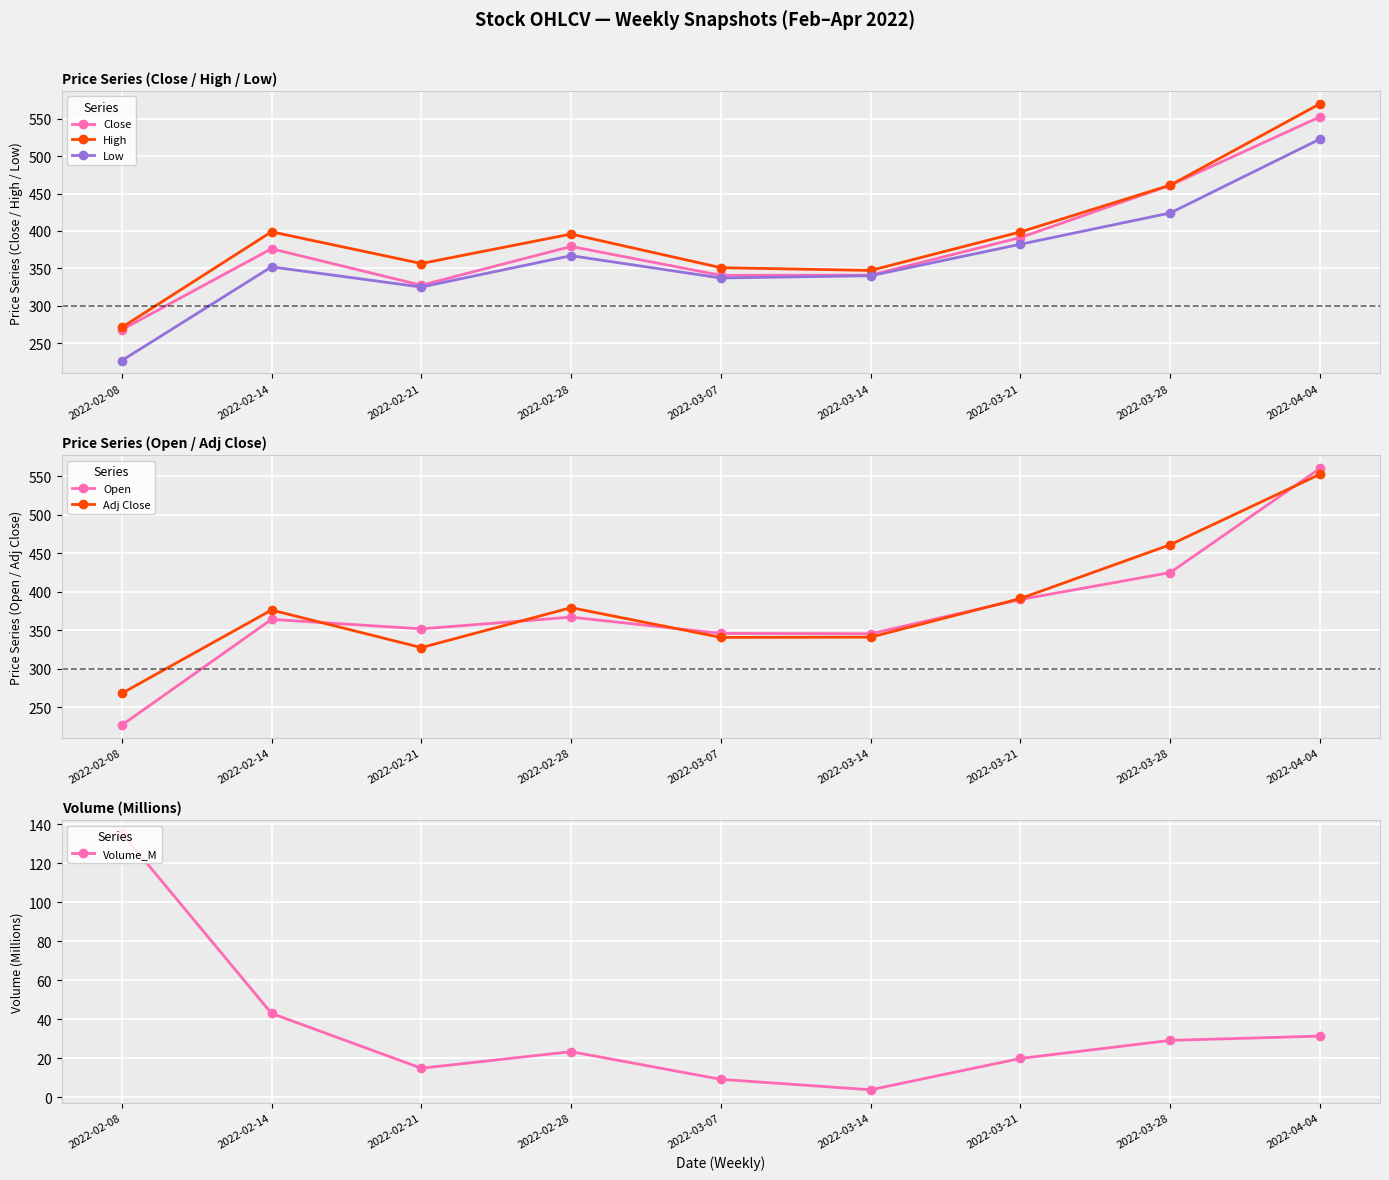

Reading left to right, list all the values displayed in this chart.

Close: 2022-02-08=268.2	2022-02-14=376.3	2022-02-21=327.6	2022-02-28=379.4	2022-03-07=340.8	2022-03-14=341.1	2022-03-21=391.2	2022-03-28=461.0	2022-04-04=552.3
High: 2022-02-08=271.2	2022-02-14=398.9	2022-02-21=356.6	2022-02-28=395.9	2022-03-07=351.0	2022-03-14=347.4	2022-03-21=398.8	2022-03-28=461.1	2022-04-04=569.8
Low: 2022-02-08=227.0	2022-02-14=352.1	2022-02-21=325.2	2022-02-28=367.0	2022-03-07=337.2	2022-03-14=340.3	2022-03-21=382.3	2022-03-28=424.0	2022-04-04=522.8
Open: 2022-02-08=227.0	2022-02-14=364.2	2022-02-21=351.9	2022-02-28=367.1	2022-03-07=346.0	2022-03-14=345.5	2022-03-21=390.0	2022-03-28=424.9	2022-04-04=560.0
Adj Close: 2022-02-08=268.2	2022-02-14=376.3	2022-02-21=327.6	2022-02-28=379.4	2022-03-07=340.8	2022-03-14=341.1	2022-03-21=391.2	2022-03-28=461.0	2022-04-04=552.3
Volume_M: 2022-02-08=135.5	2022-02-14=43.0	2022-02-21=14.9	2022-02-28=23.4	2022-03-07=9.2	2022-03-14=3.9	2022-03-21=20.0	2022-03-28=29.2	2022-04-04=31.4